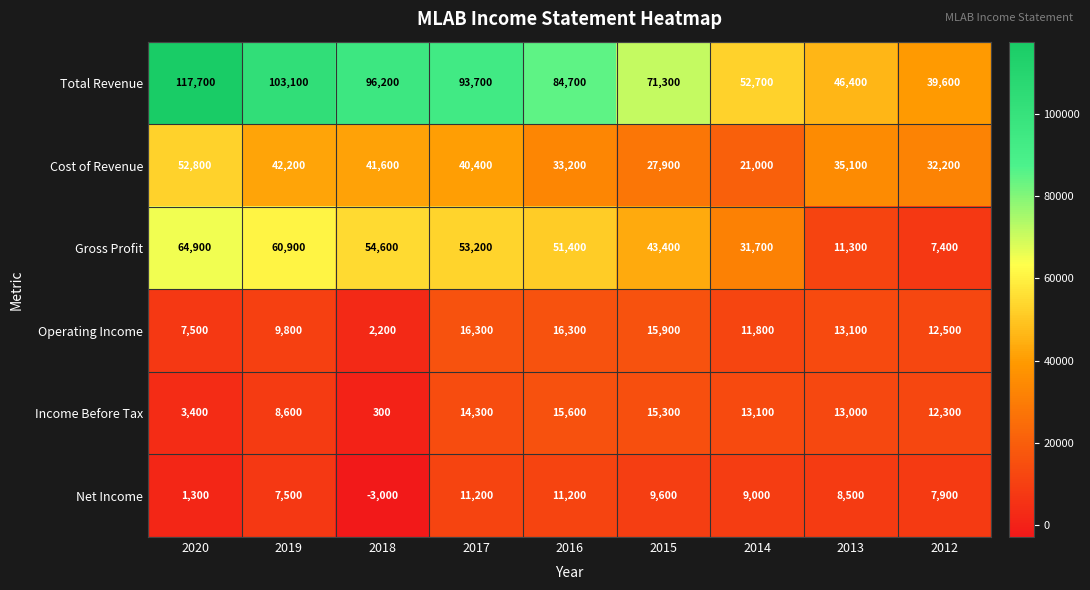

Rank the series by their maximum value, from highest to lowest.

Total Revenue, Gross Profit, Cost of Revenue, Operating Income, Income Before Tax, Net Income